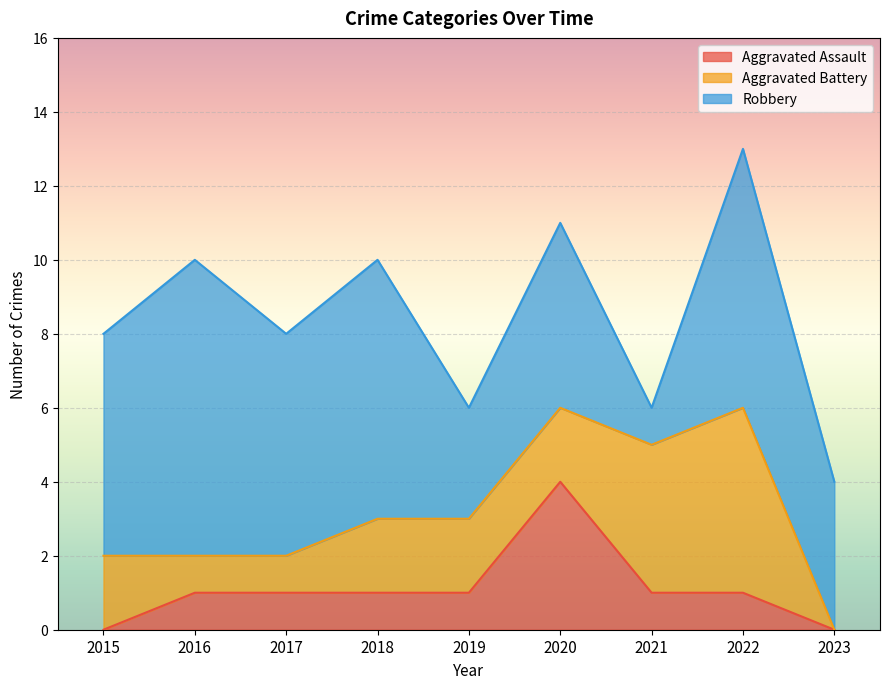

What is the sum of all Robbery values?

47